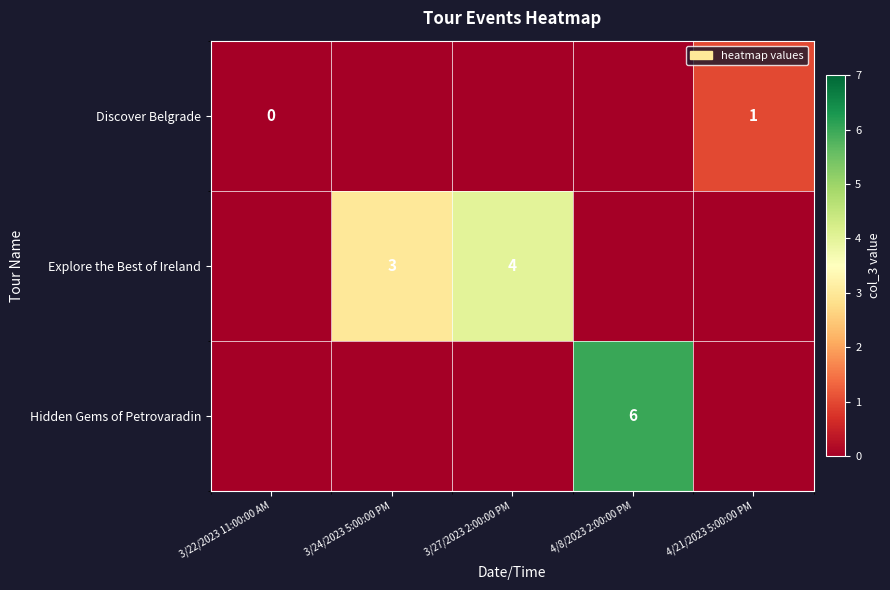

True or false: Hidden Gems of Petrovaradin has a value of 9 at 4/8/2023 2:00:00 PM.

False